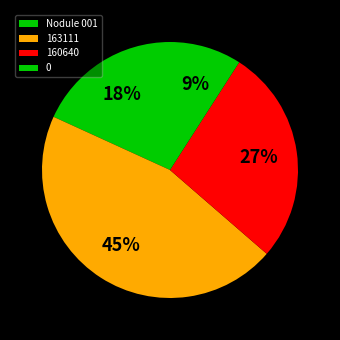

What is the ratio of the value at 0 to the value at 163111?

0.2